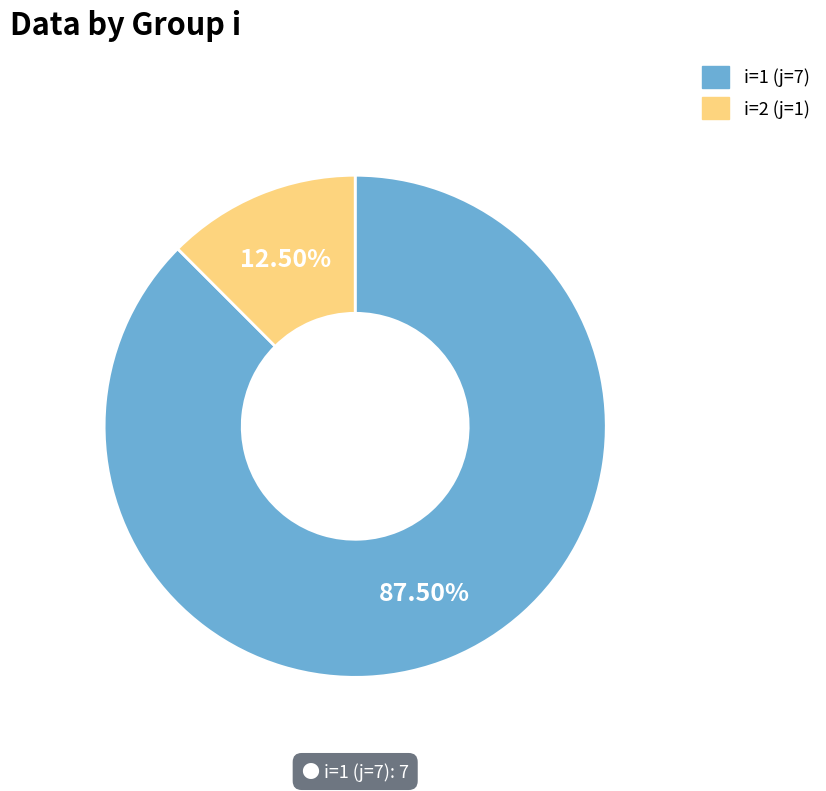

Rank the categories by value from lowest to highest.

i=2 (j=1), i=1 (j=7)